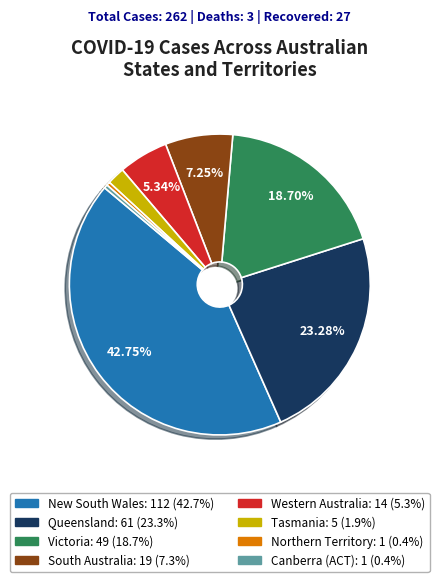

What is the ratio of the value at New South Wales to the value at Queensland?

1.8